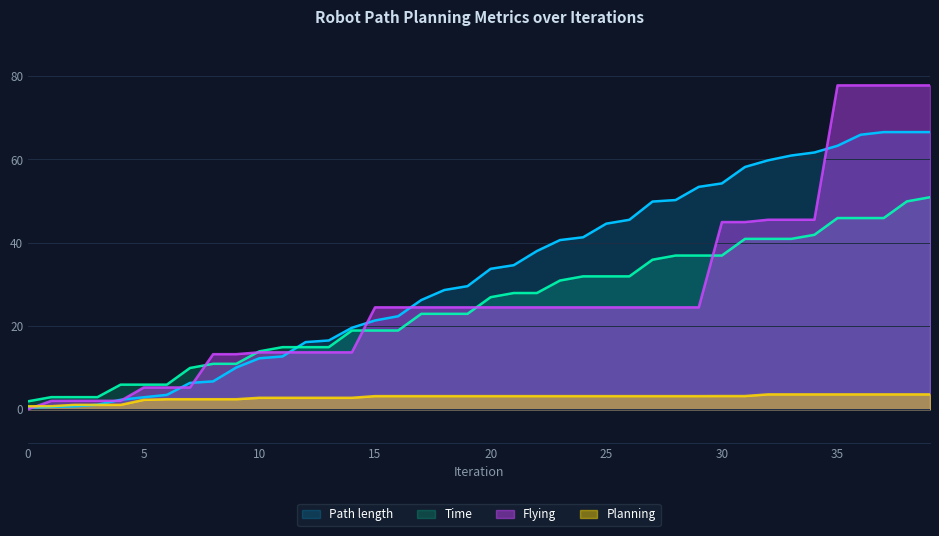

Where does the Planning series first go above 3?

15